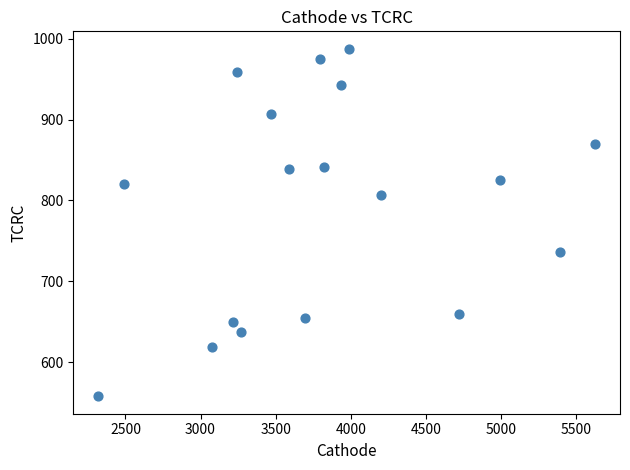

What is the range of X values (max minus min)?

3309.9